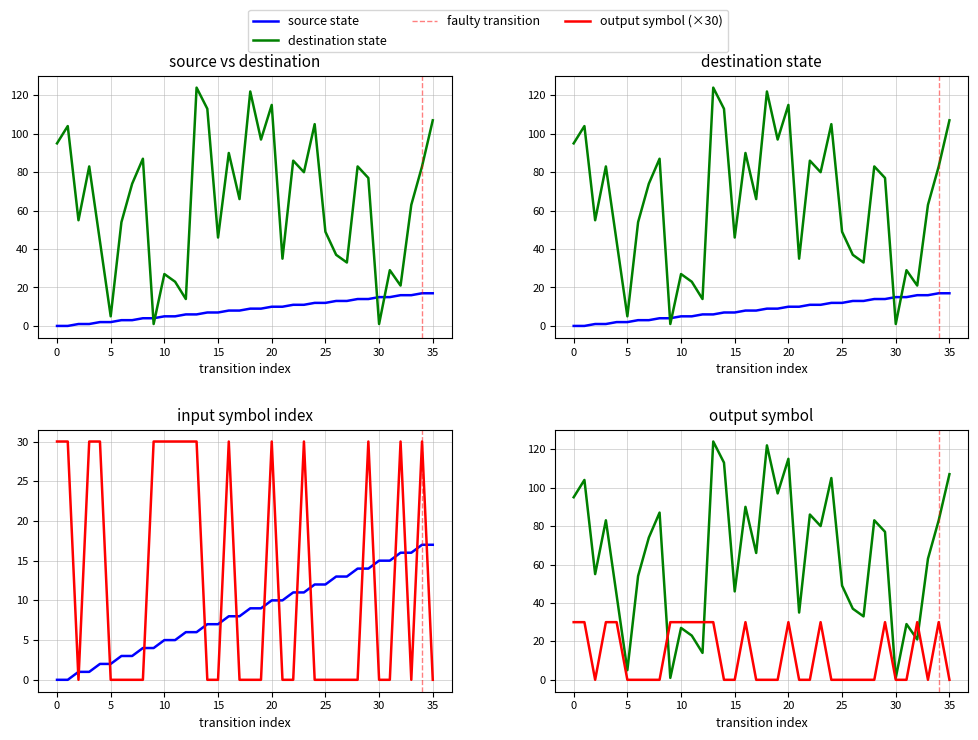

How many lines are shown in the chart?

3